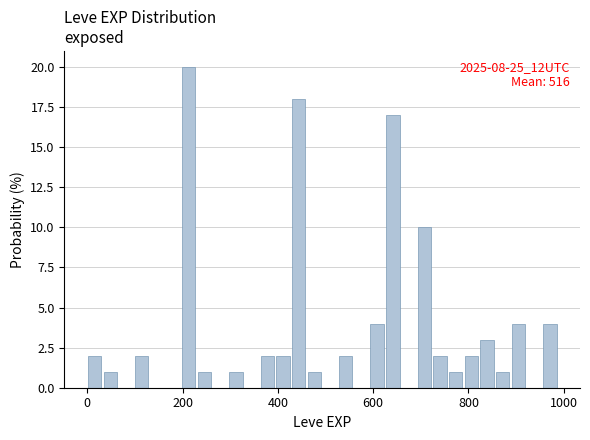

Read against the x-axis, roughly where is the centre of the tallest bar?

220